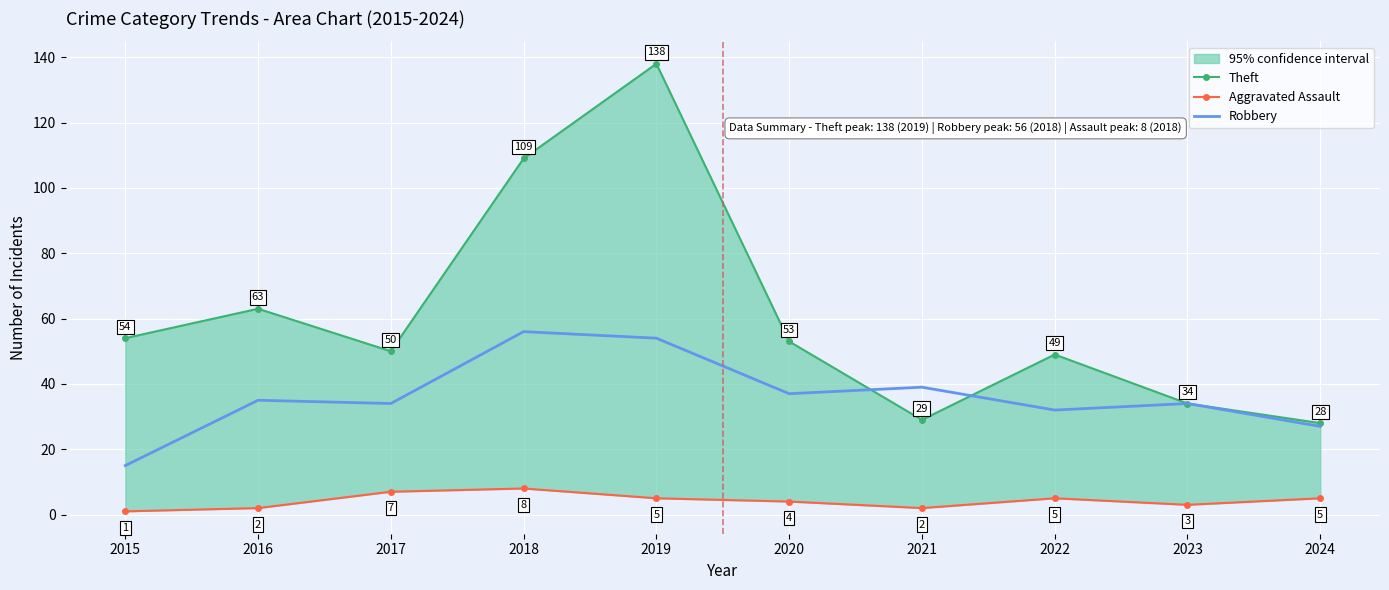

Is it true that Robbery equals 56 at 2018?

True